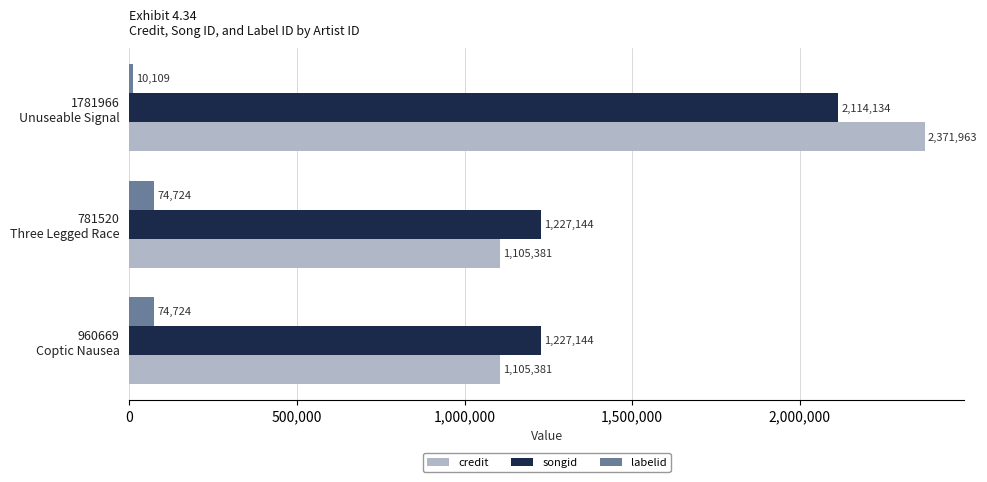

List the series in order of their peak value, highest first.

credit, songid, labelid